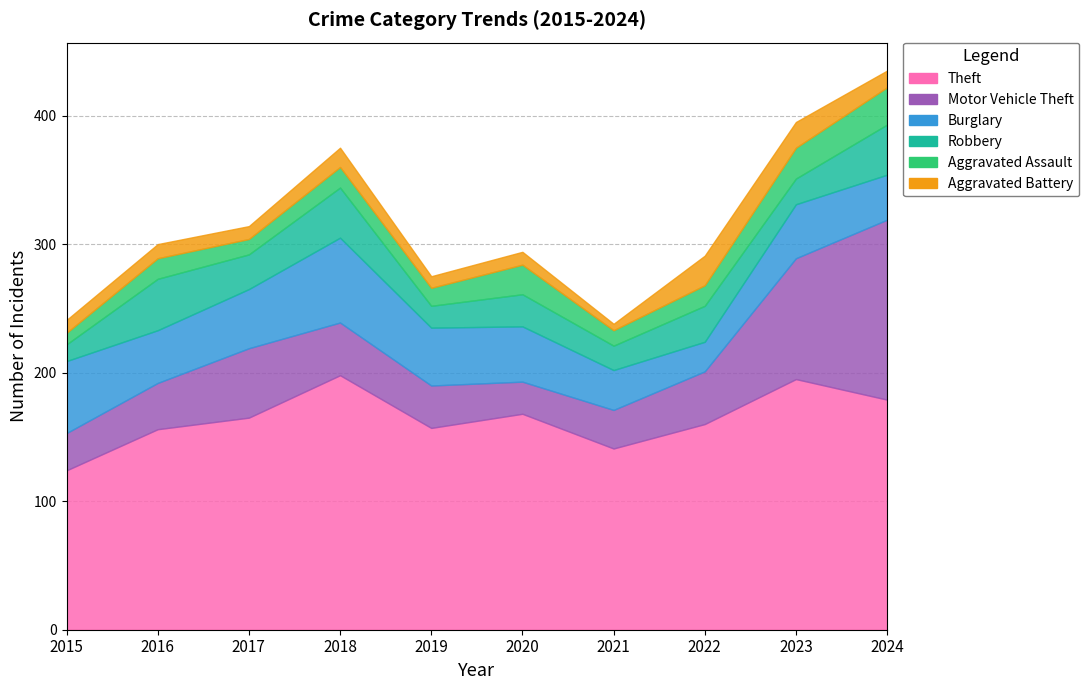

What is the maximum value shown in the chart?

198